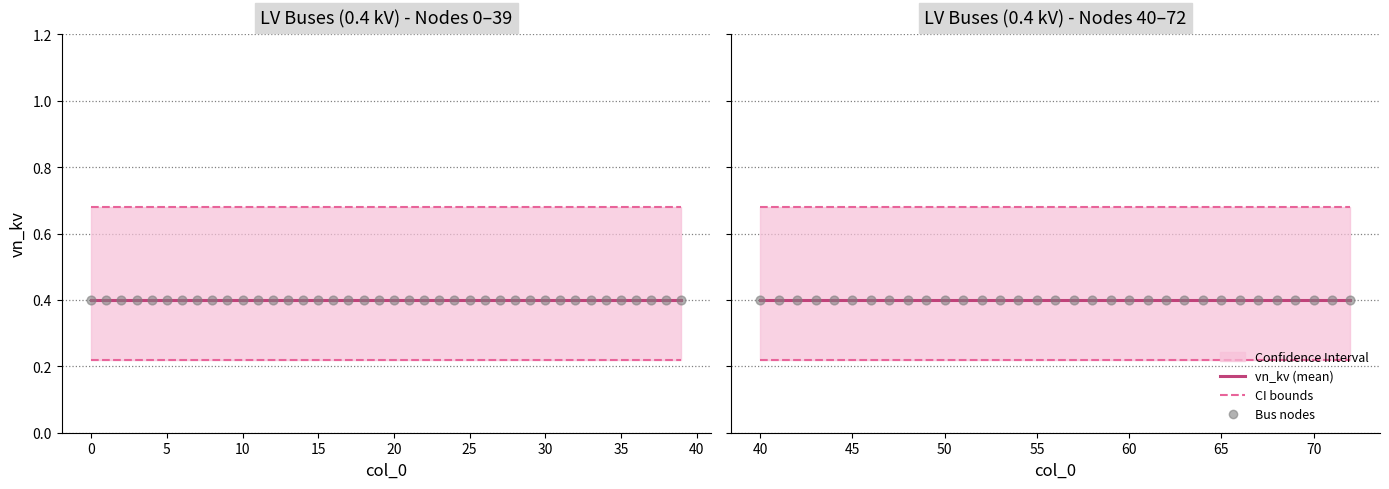

Which series has the largest total across all categories?

Upper CI